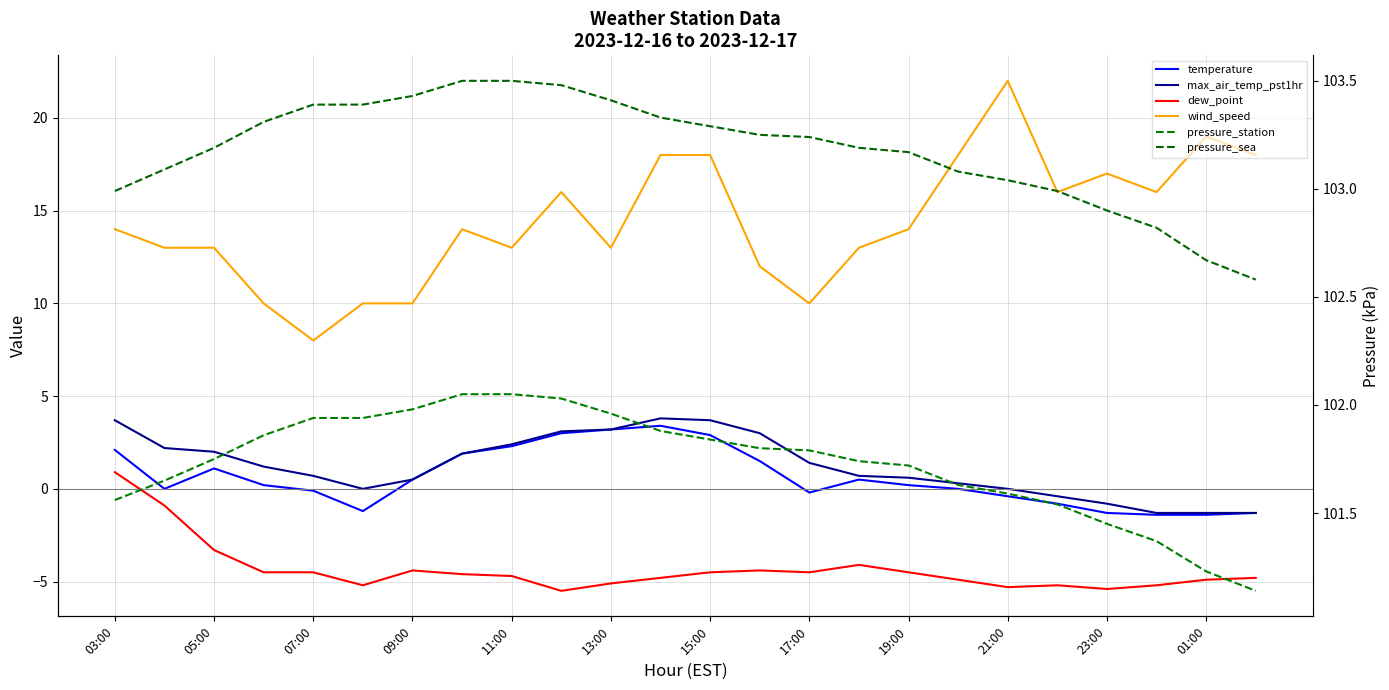

True or false: temperature and wind_speed cross at least once.

False